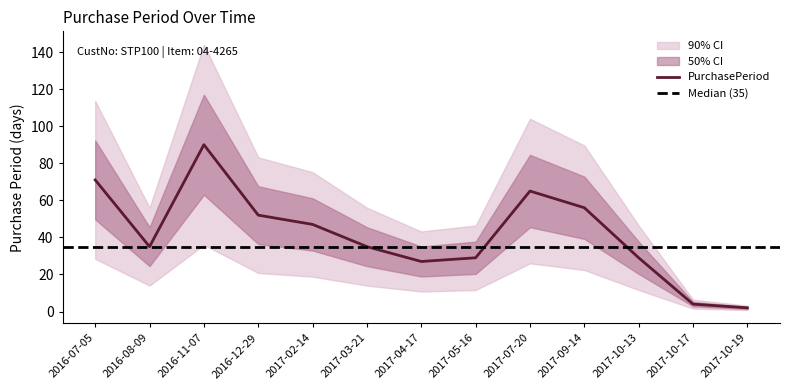

Rank the categories by value from highest to lowest.

2016-11-07, 2016-07-05, 2017-07-20, 2017-09-14, 2016-12-29, 2017-02-14, 2016-08-09, 2017-03-21, 2017-05-16, 2017-10-13, 2017-04-17, 2017-10-17, 2017-10-19